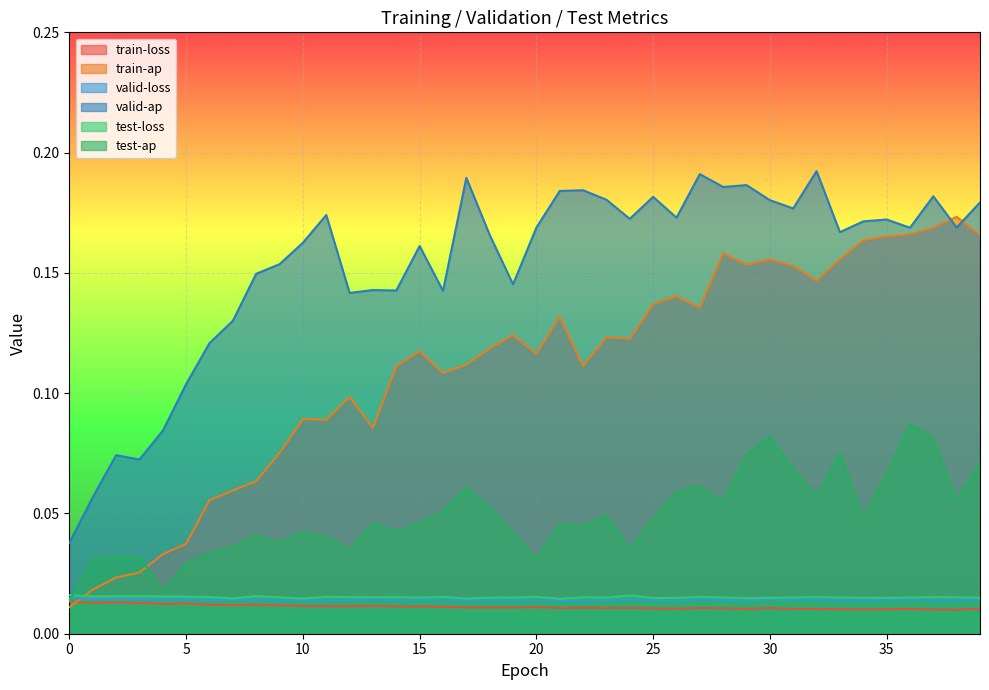

At which category does test-loss reach its first local valley?

1